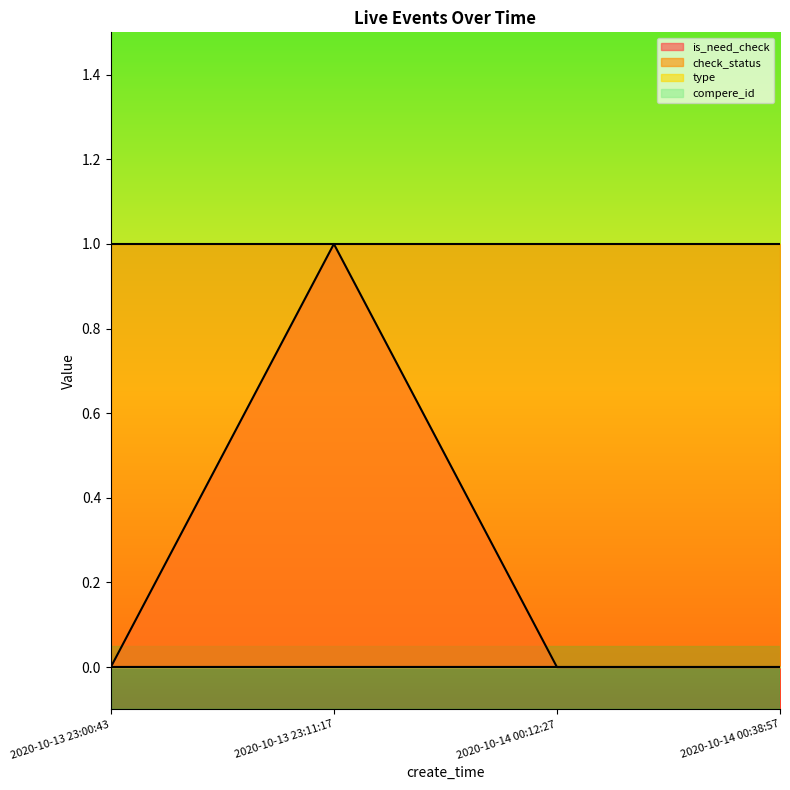

True or false: compere_id and check_status cross at least once.

False